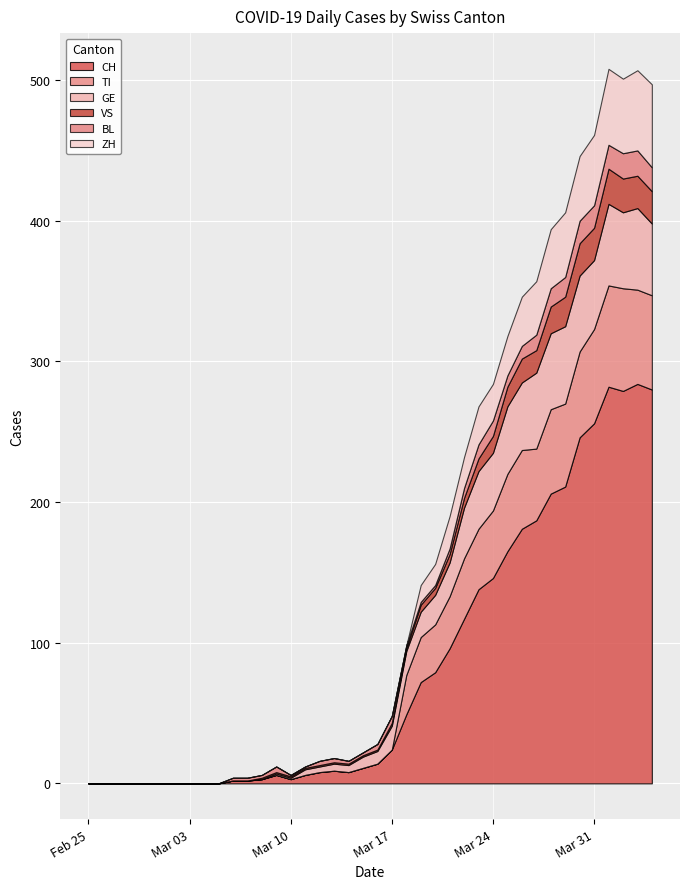

Is the value of CH at 2020-03-30 greater than the value of BL at 2020-03-03?

Yes